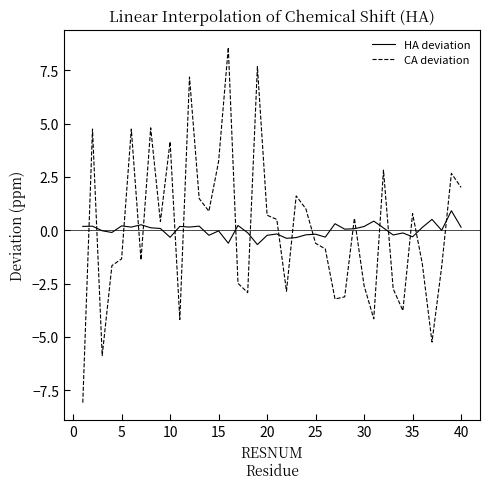

What is the difference between the maximum and minimum values in the CA deviation series?

16.7